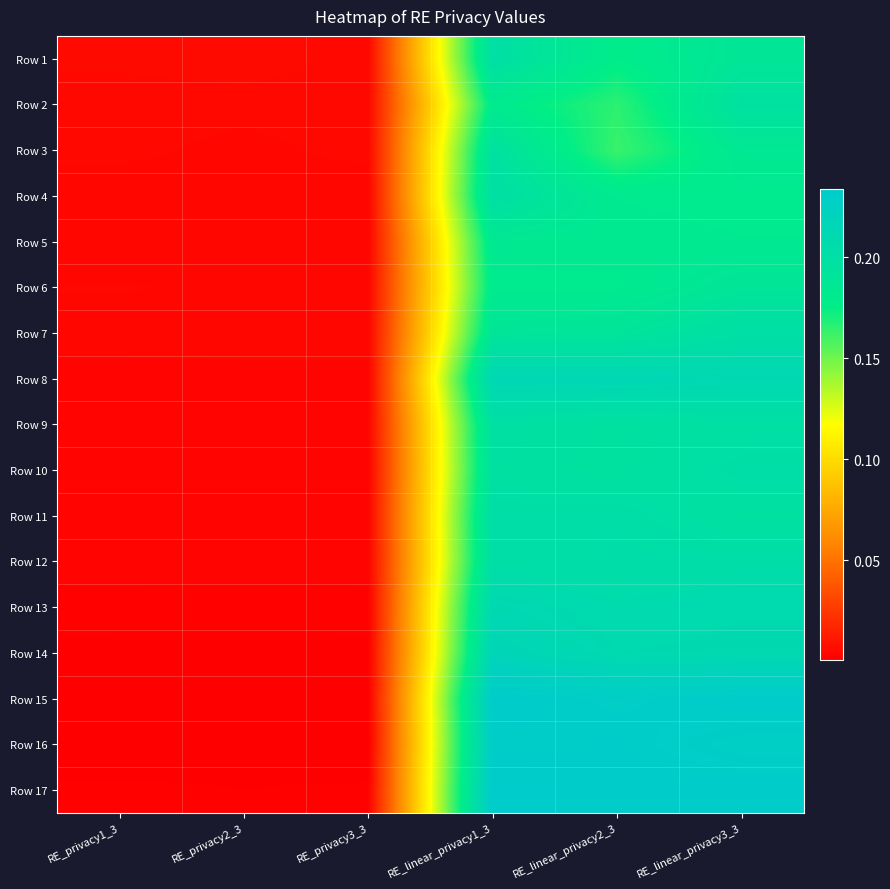

At RE_privacy3_3, list the series in order from smallest to largest.

Row 16, Row 15, Row 14, Row 17, Row 13, Row 12, Row 10, Row 11, Row 8, Row 9, Row 5, Row 4, Row 7, Row 6, Row 1, Row 2, Row 3